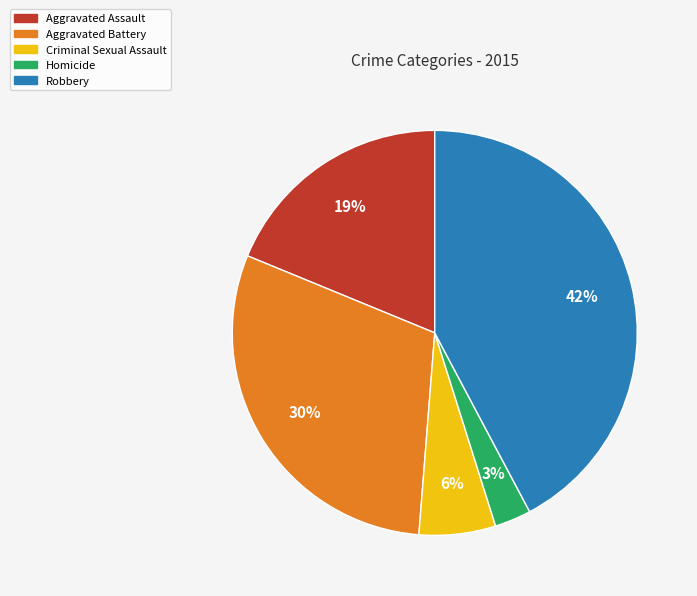

To the nearest percent, what percentage of the pie is Criminal Sexual Assault?

6%